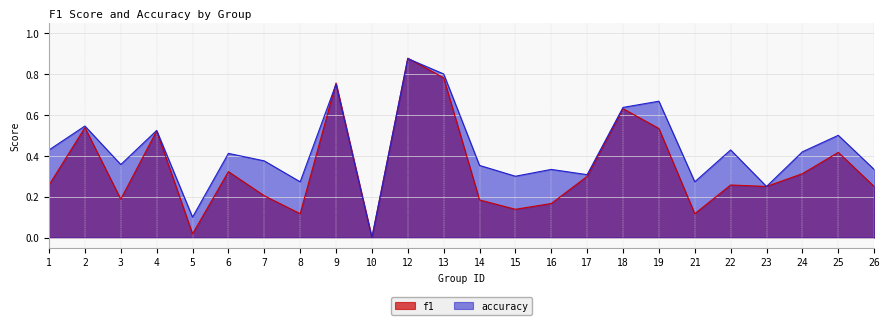

Which series ends up on top after the final intersection of f1 and accuracy?

accuracy